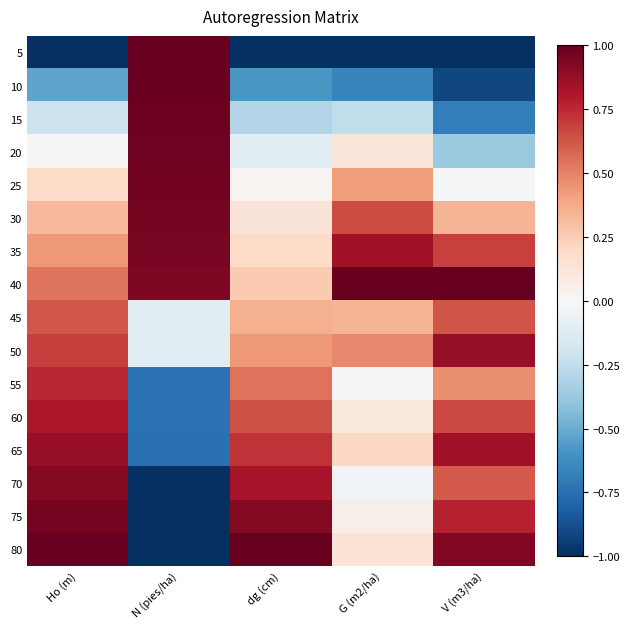

What is the total value across all series at dg (cm)?

4.1